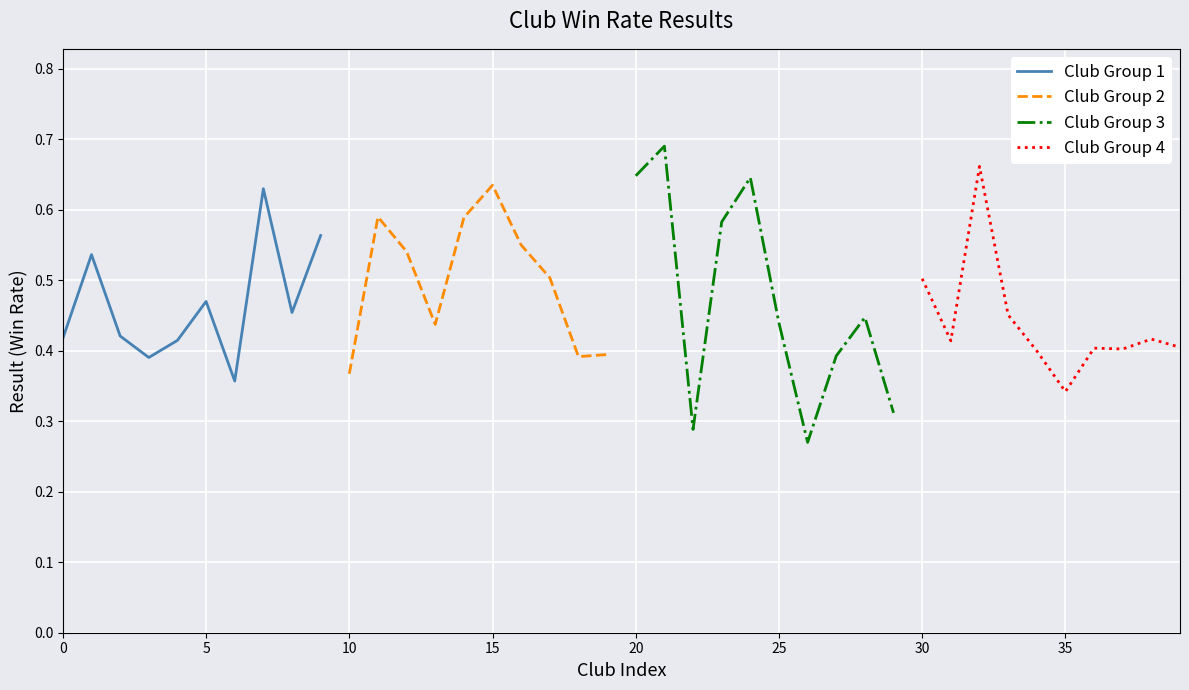

At which label does Club Group 2 reach its peak?

15